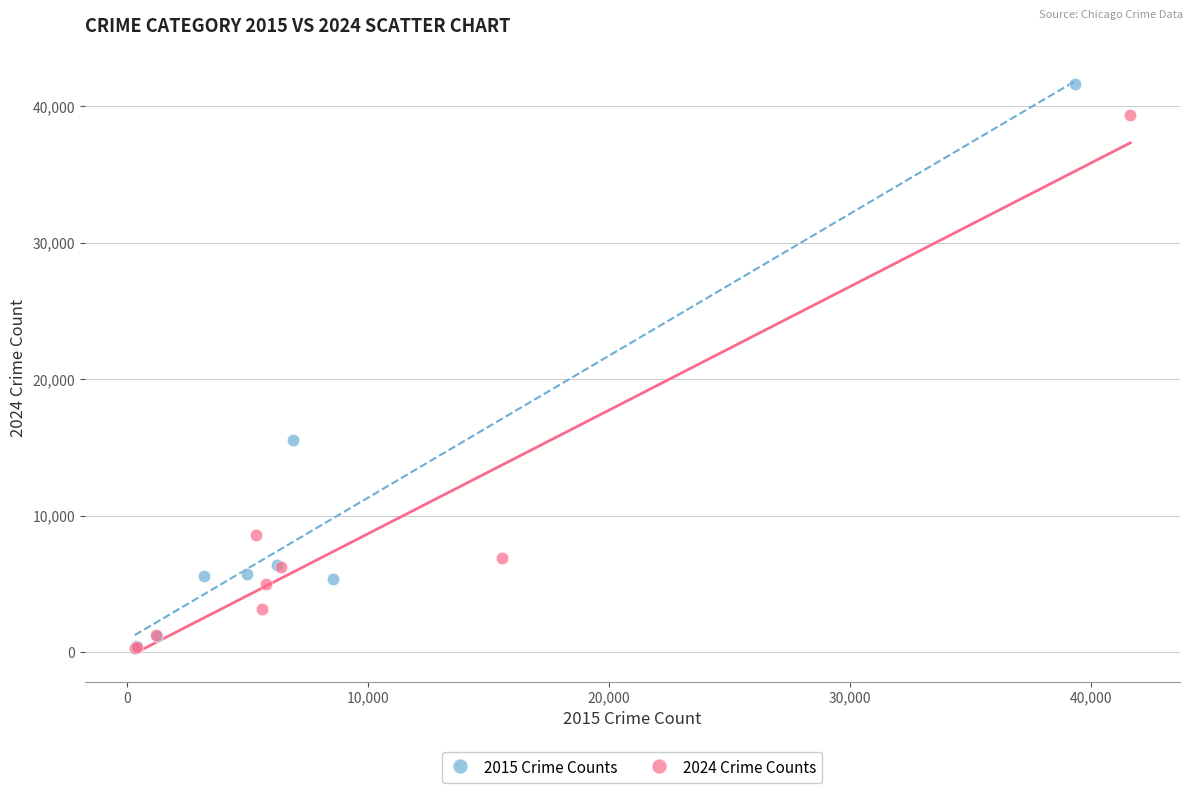

Which series has the widest spread of Y values?

2015 Crime Counts